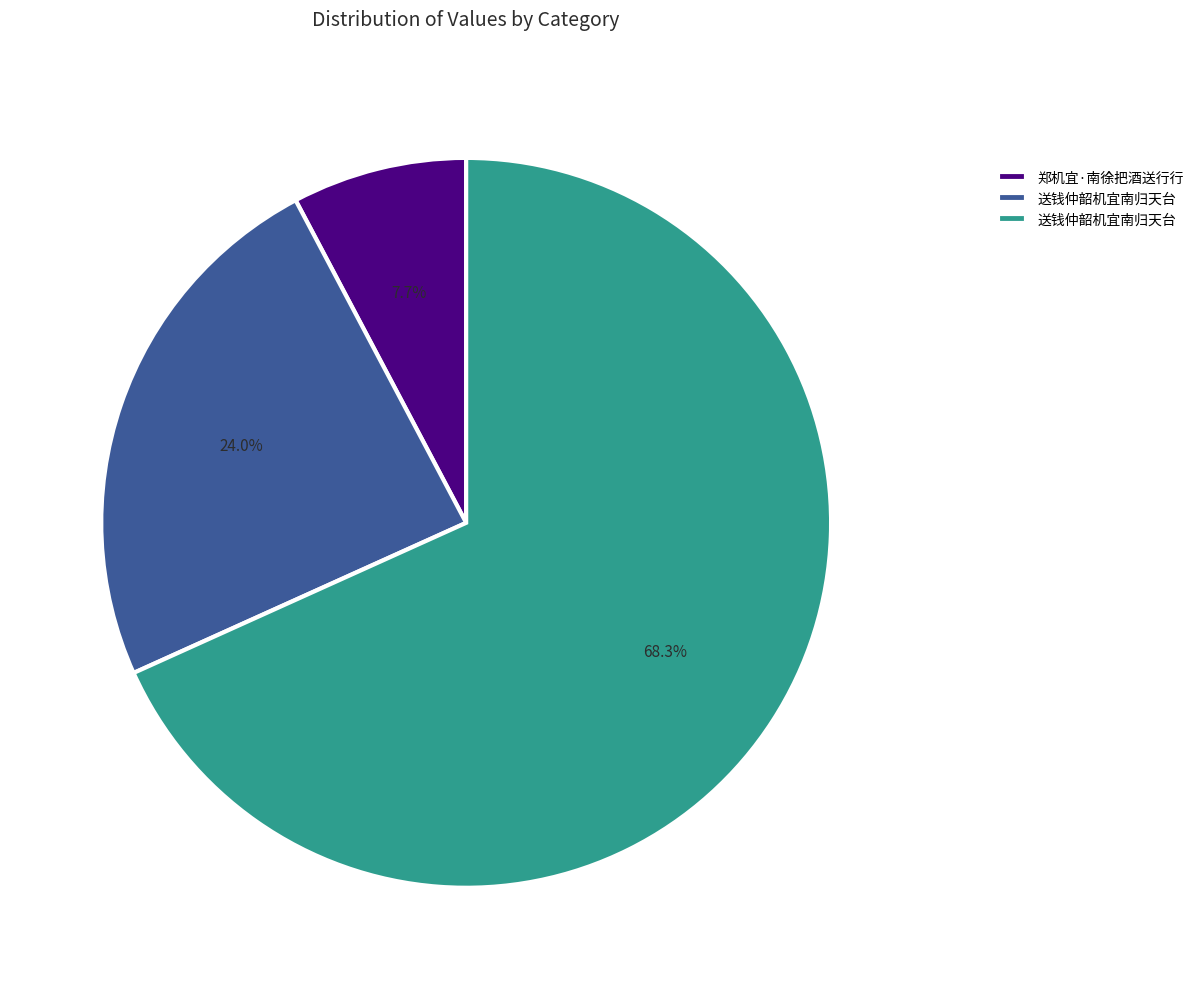

Does any single category account for the majority?

Yes